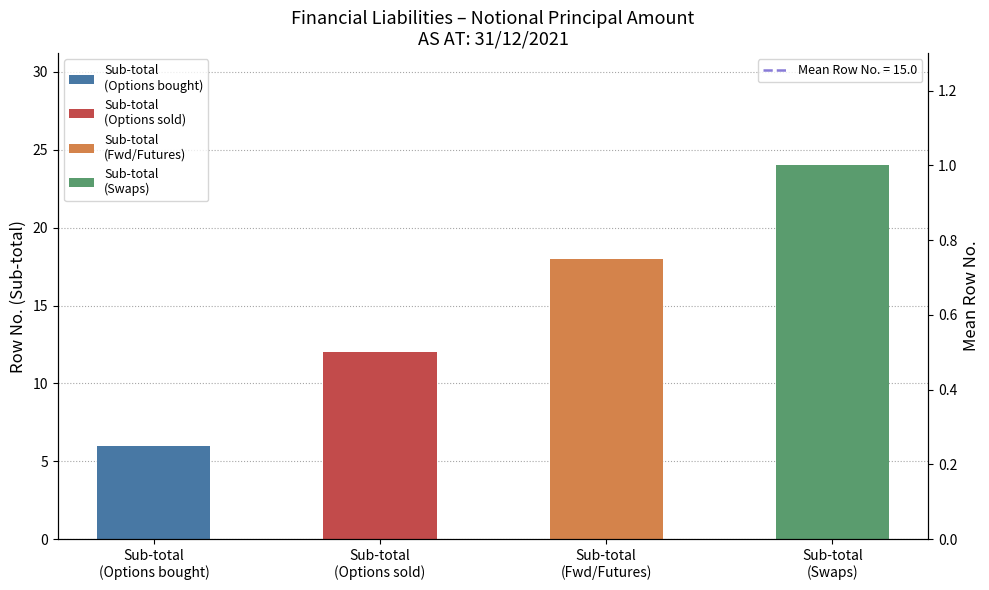

What is the sum of the values at Sub-total
(Fwd/Futures) and Sub-total
(Options bought)?

24